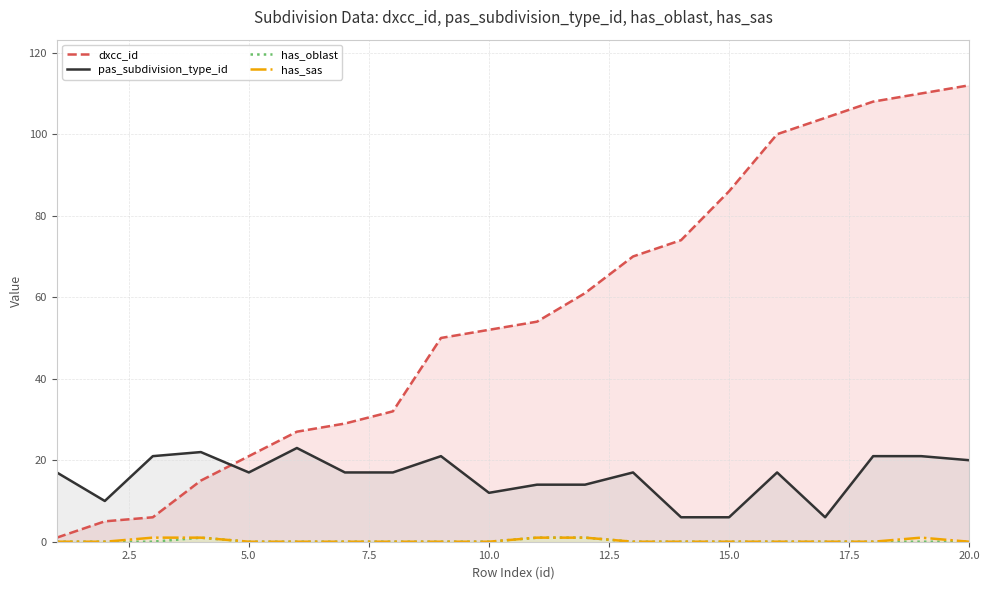

What is the minimum value for pas_subdivision_type_id?

6